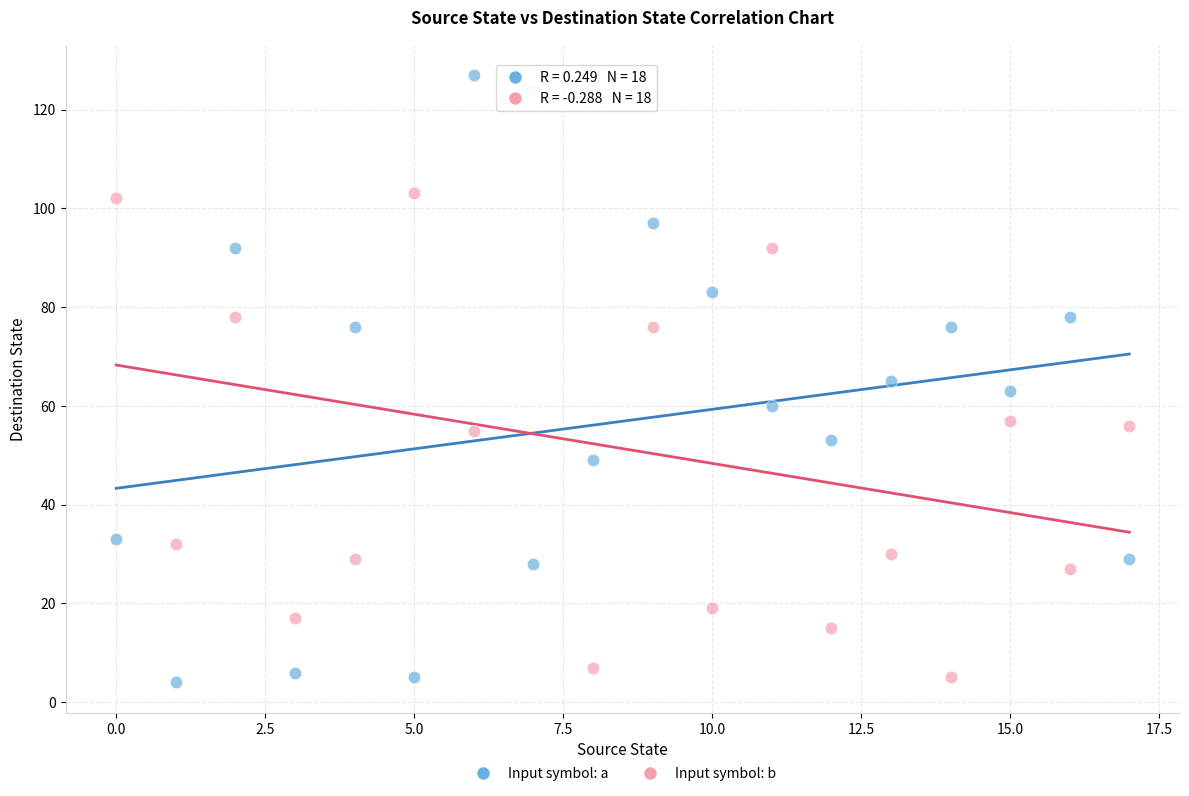

What are all the series names shown in the legend?

Input symbol: a, Input symbol: b